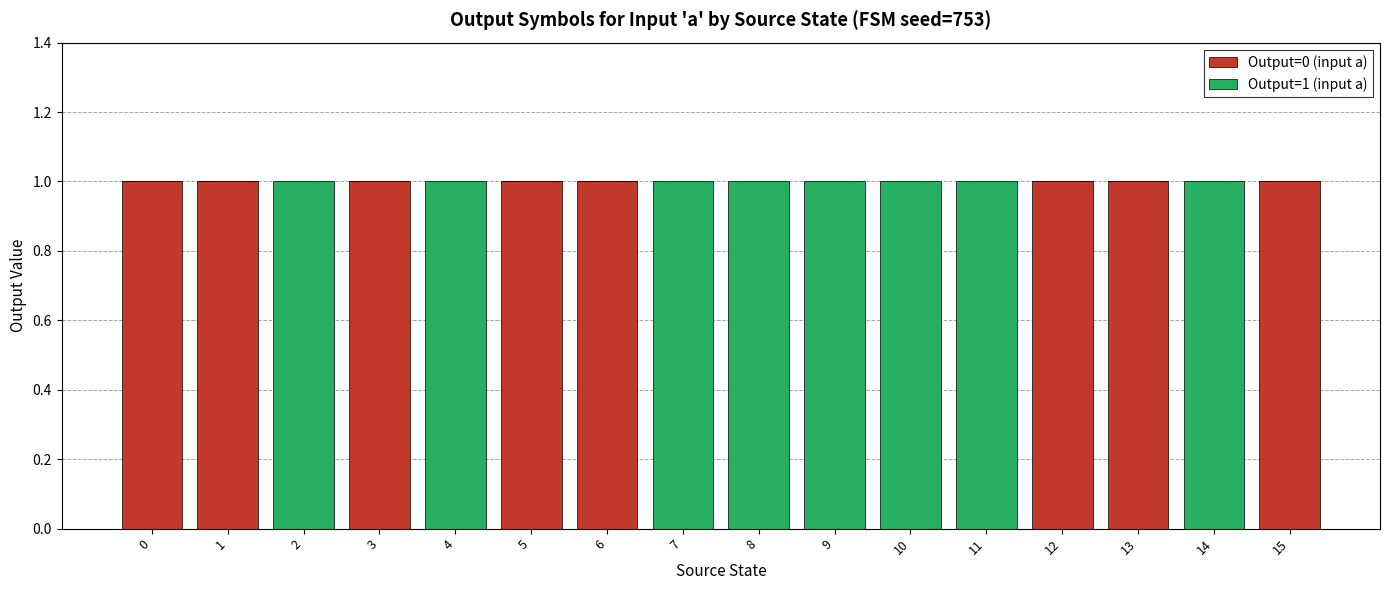

True or false: Output=0 (input a) has a value of 0 at 8.

True